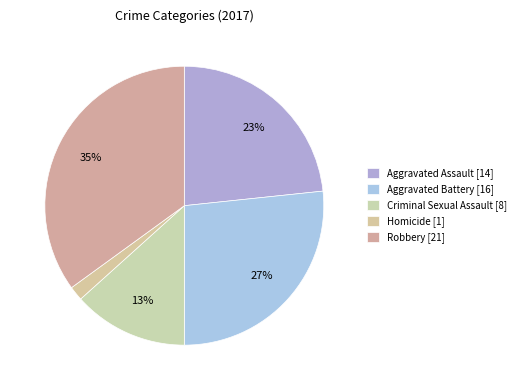

To the nearest percent, what is the average slice percentage?

20%